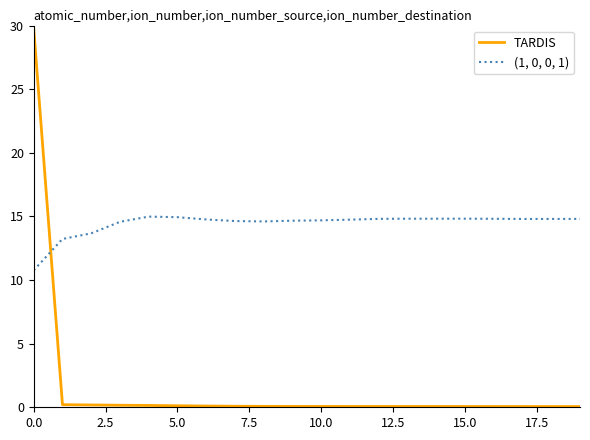

True or false: (1, 0, 0, 1) and TARDIS cross at least once.

True